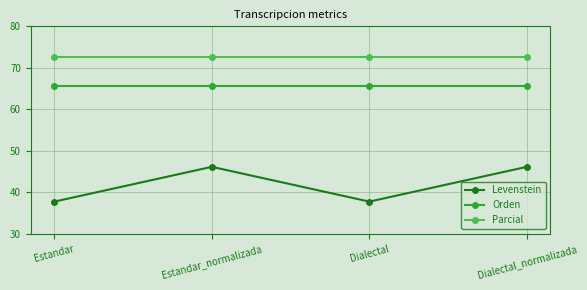

What is the value of the Parcial point at the 2nd from the left?

72.7